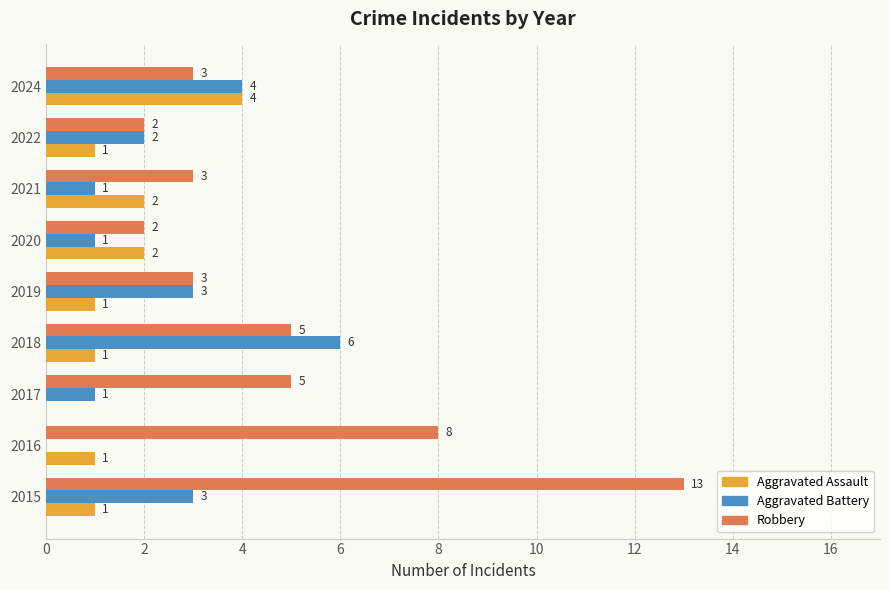

What is the sum of all Aggravated Battery values?

21